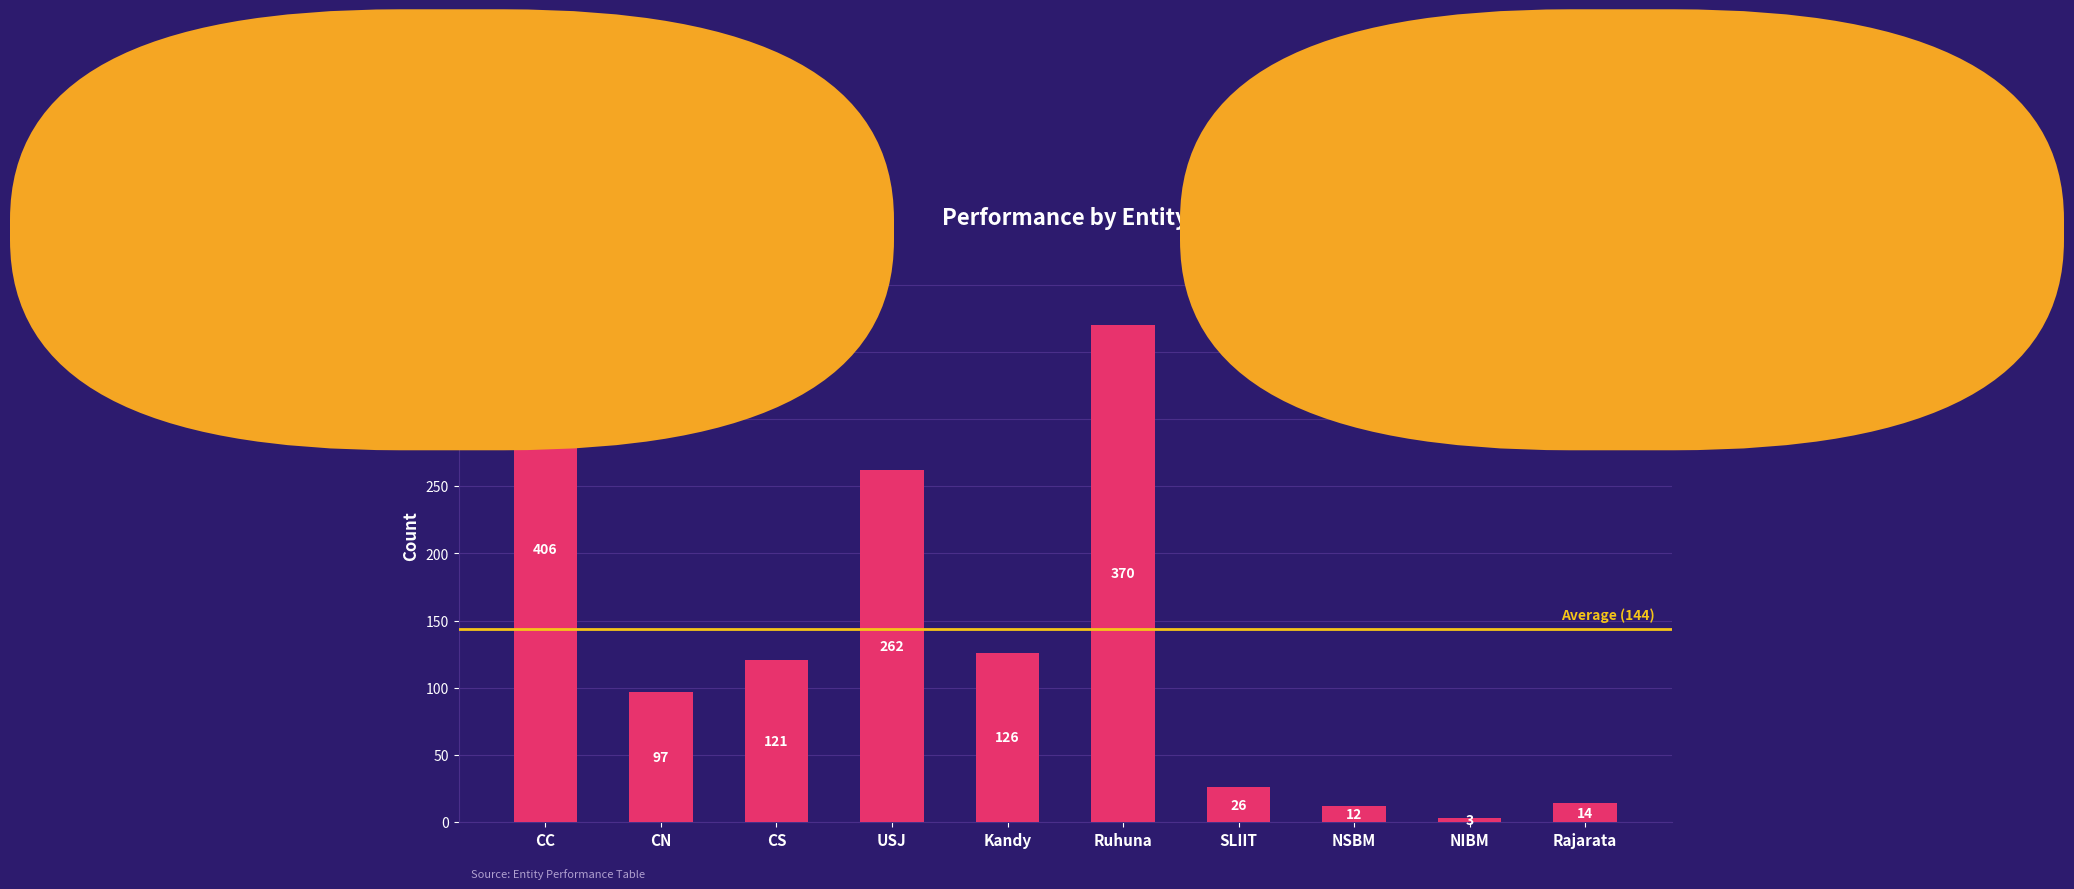

Reading left to right, what are all the values shown in this chart?

CC=406	CN=97	CS=121	USJ=262	Kandy=126	Ruhuna=370	SLIIT=26	NSBM=12	NIBM=3	Rajarata=14